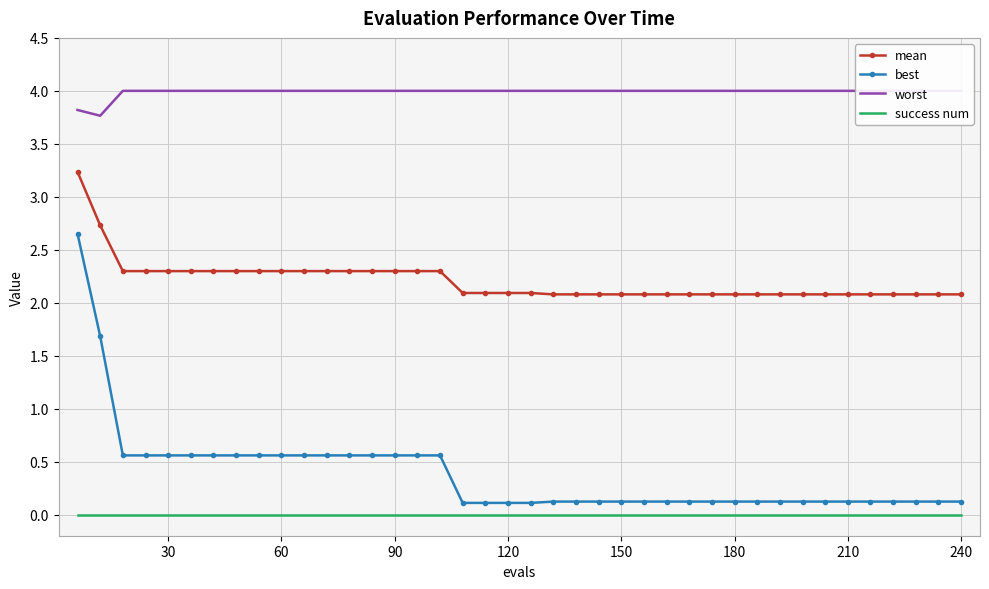

Is the value of mean at 150 greater than the value of success num at 30?

Yes